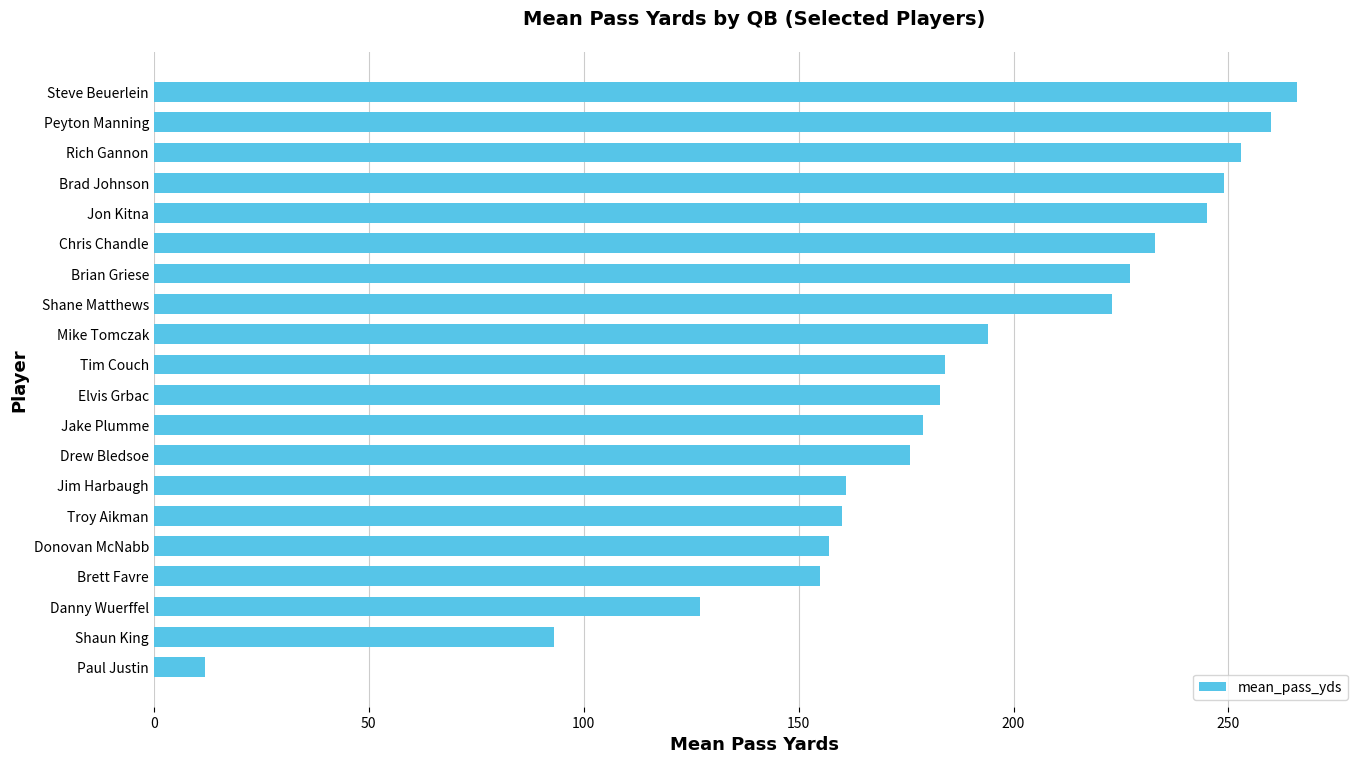

How many bars are there in total?

20